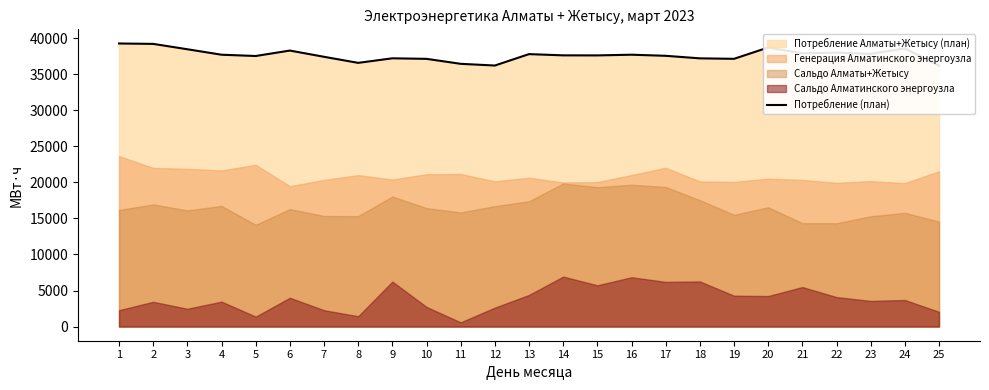

Where does the data first go above 37602?

1